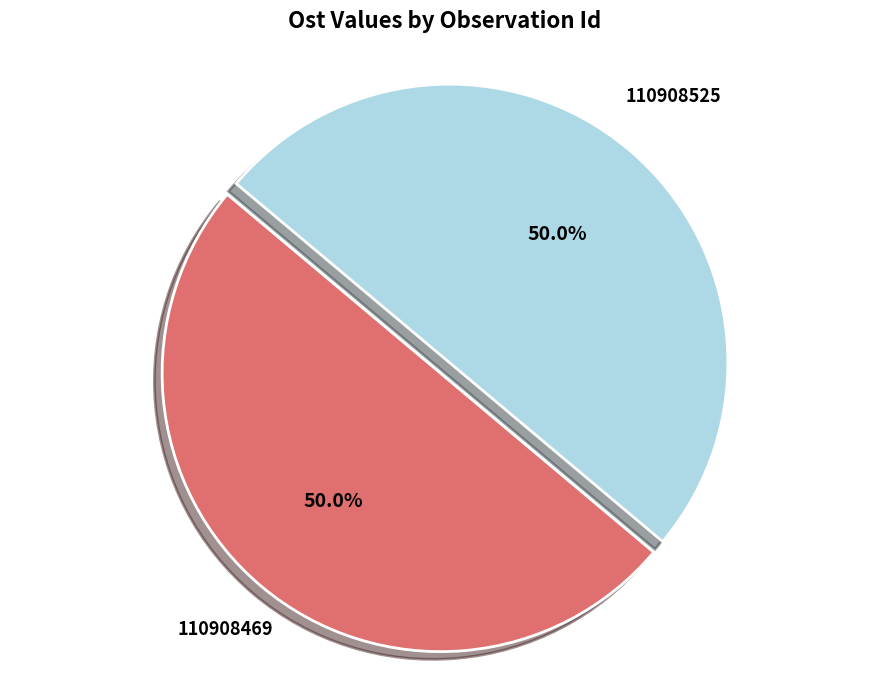

True or false: 110908525 accounts for 50% of the total.

True